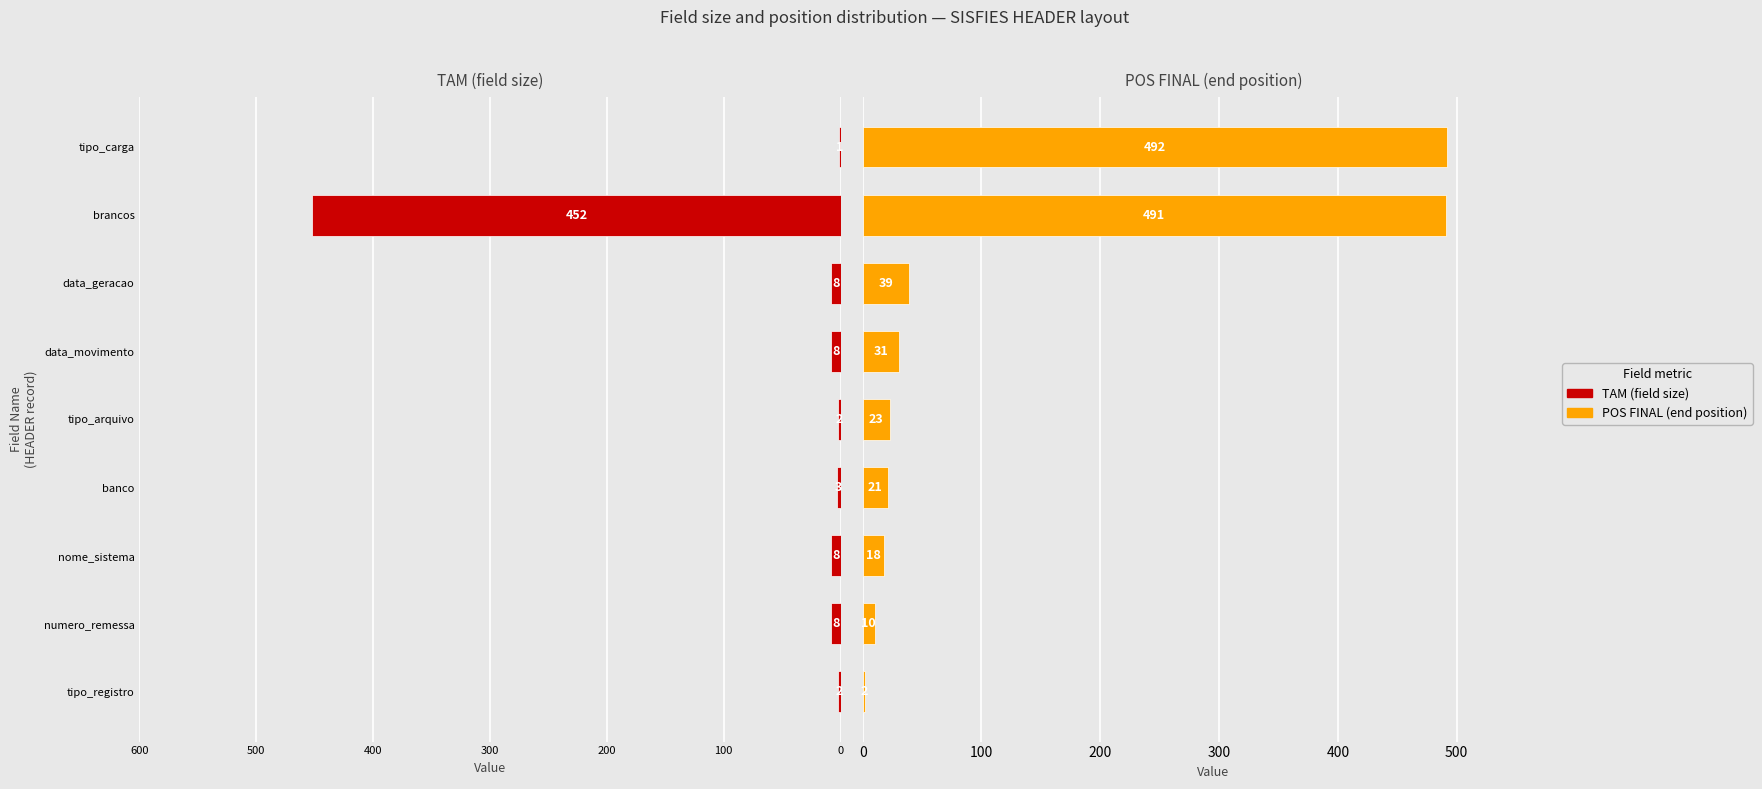

Reading left to right, transcribe all the data shown in this chart.

TAM: -2	-8	-8	-3	-2	-8	-8	-452	-1
POS FINAL: 2	10	18	21	23	31	39	491	492